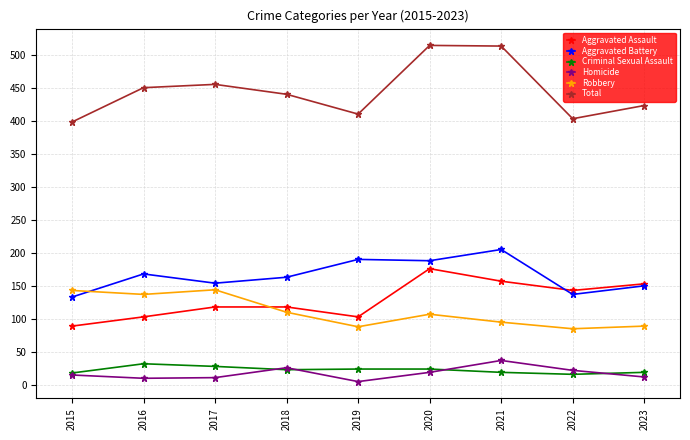

What is the difference between the highest and lowest values at 2015?

383